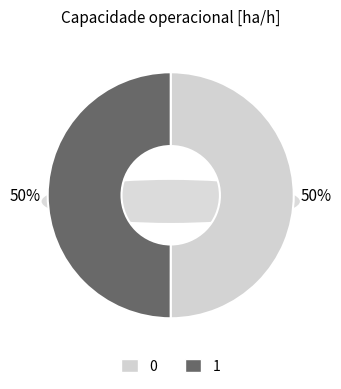

How many slices are in this pie chart?

2